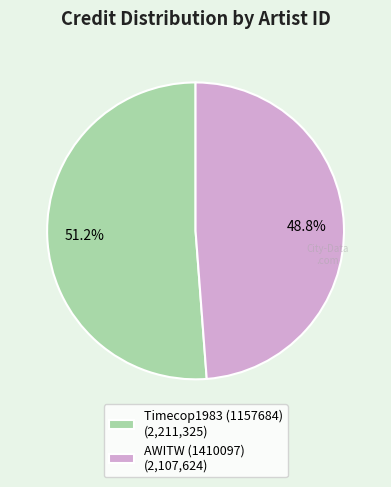

Rank the categories by value from lowest to highest.

AWITW (1410097) (2,107,624), Timecop1983 (1157684) (2,211,325)